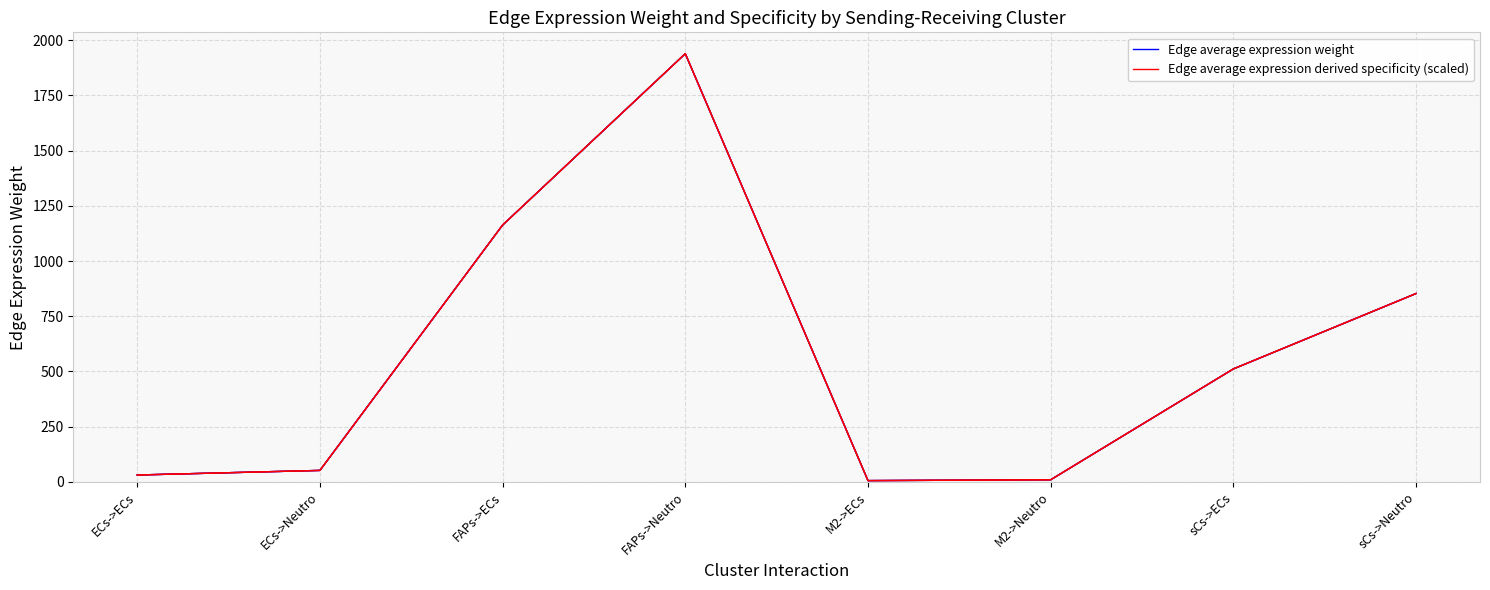

Rank the series by their maximum value, from highest to lowest.

Edge average expression weight, Edge average expression derived specificity (scaled)